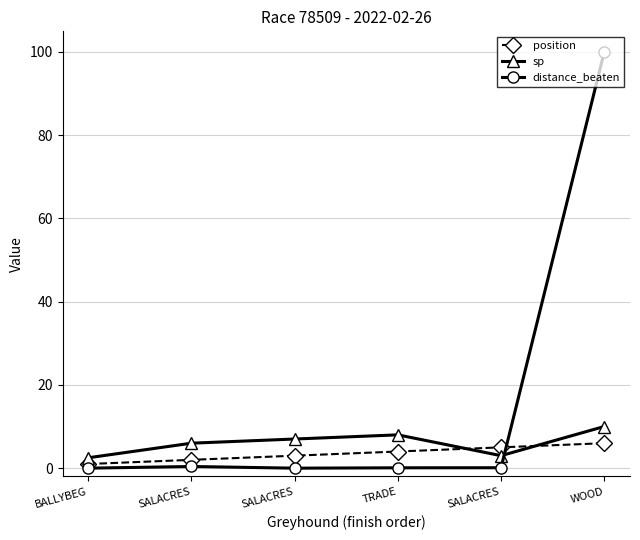

The value of position at SALACRES is 5.0. True or false?

True